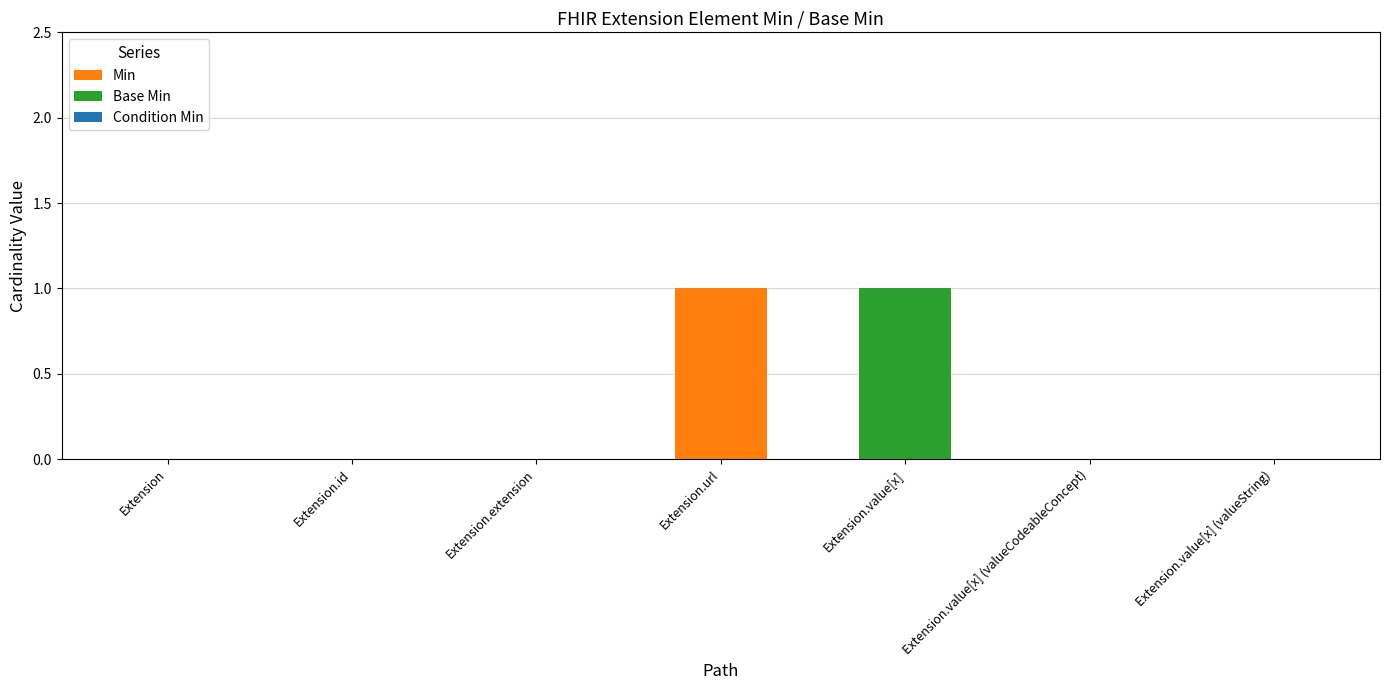

The value of Min at Extension.value[x] (valueString) is -1. True or false?

False